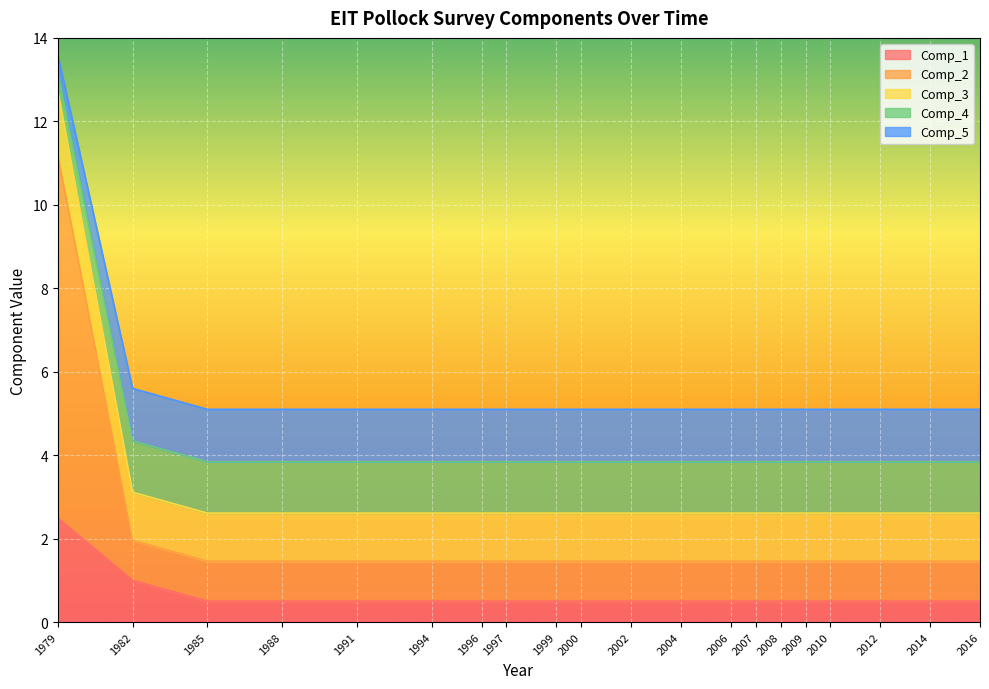

Is the value of Comp_1 at 2009 greater than the value of Comp_2 at 2009?

No